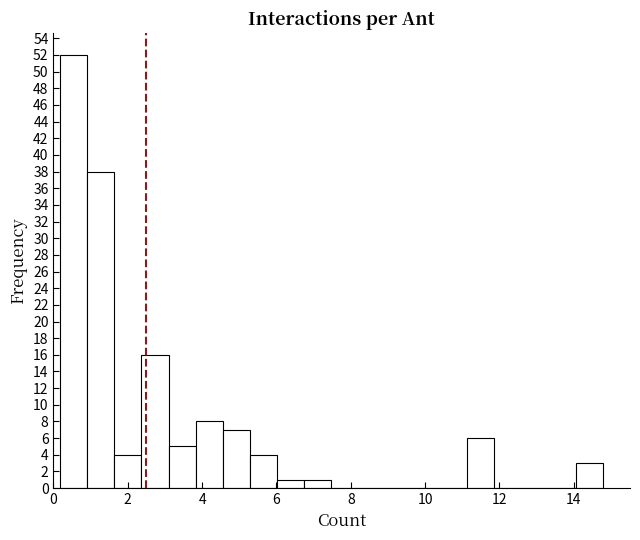

Around what value on the x-axis is the tallest bar? Give the approximate position of its centre, as read against the axis.

0.6